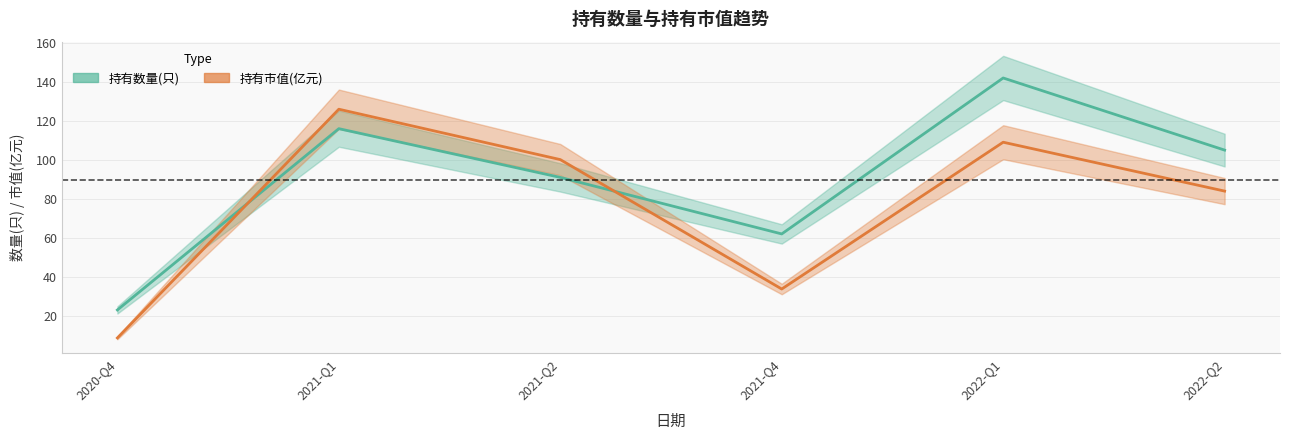

What position from the left is 2021-Q2?

3